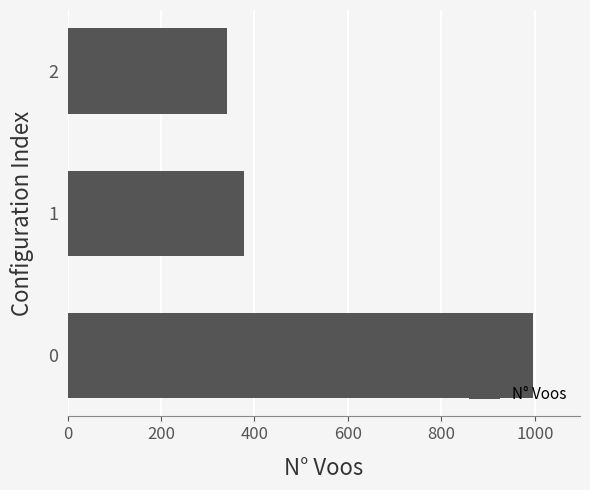

True or false: the data shows 336 at 0.

False